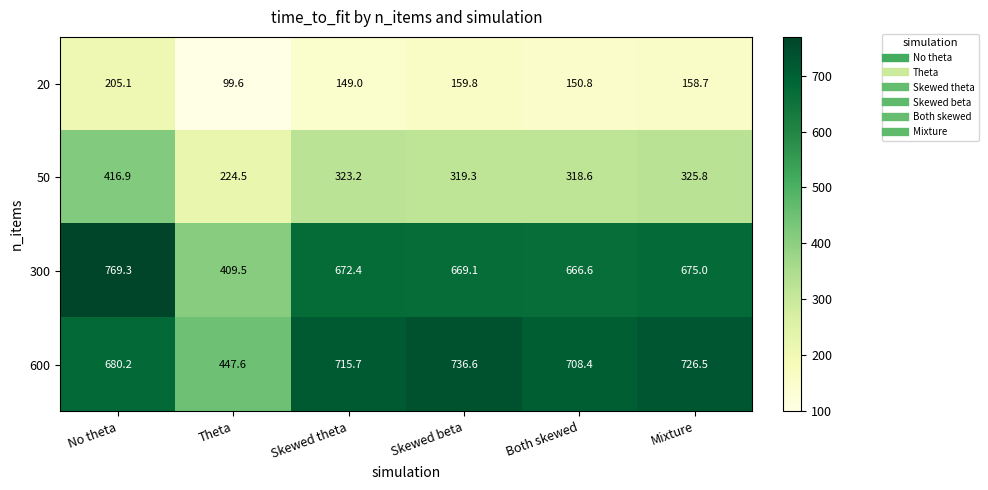

Reading left to right, what are all the values shown in this chart?

20: No theta=205.1	Theta=99.6	Skewed theta=149.0	Skewed beta=159.8	Both skewed=150.8	Mixture=158.7
50: No theta=416.9	Theta=224.5	Skewed theta=323.2	Skewed beta=319.3	Both skewed=318.6	Mixture=325.8
300: No theta=769.3	Theta=409.5	Skewed theta=672.4	Skewed beta=669.1	Both skewed=666.6	Mixture=675.0
600: No theta=680.2	Theta=447.6	Skewed theta=715.7	Skewed beta=736.6	Both skewed=708.4	Mixture=726.5